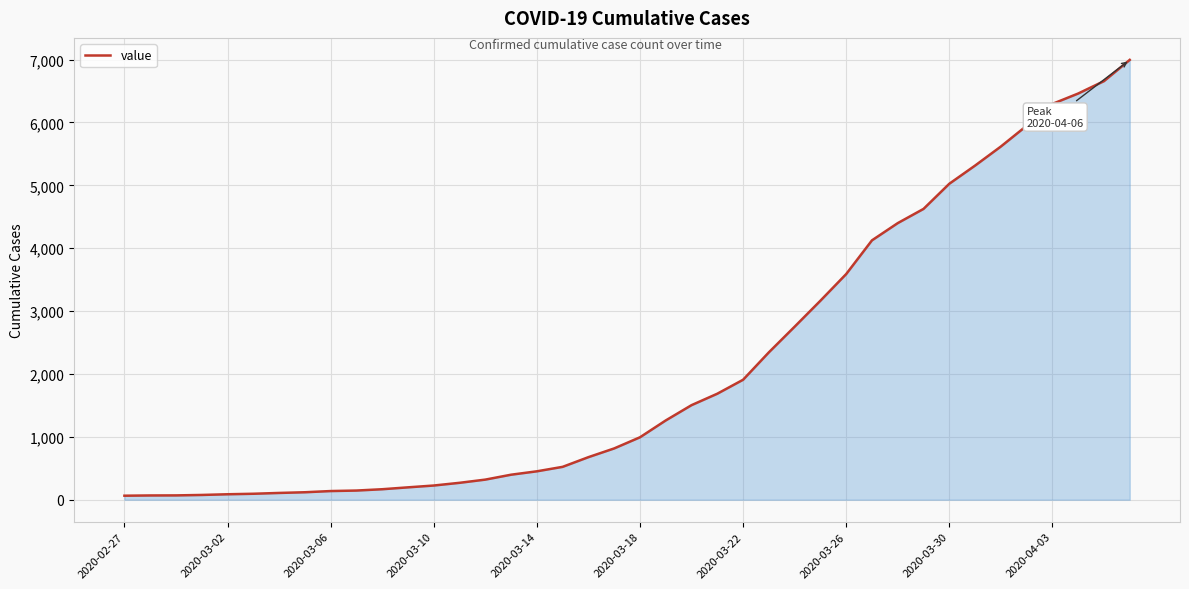

What is the greatest value displayed?

6995